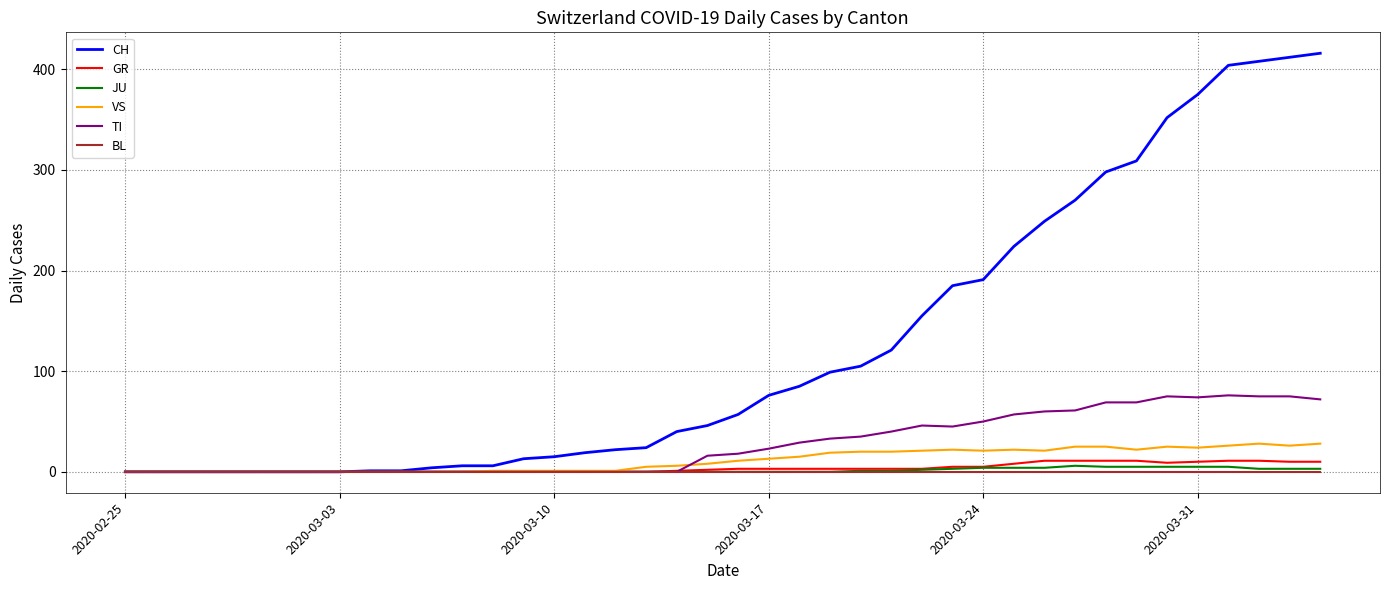

What is the maximum value shown in the chart?

416